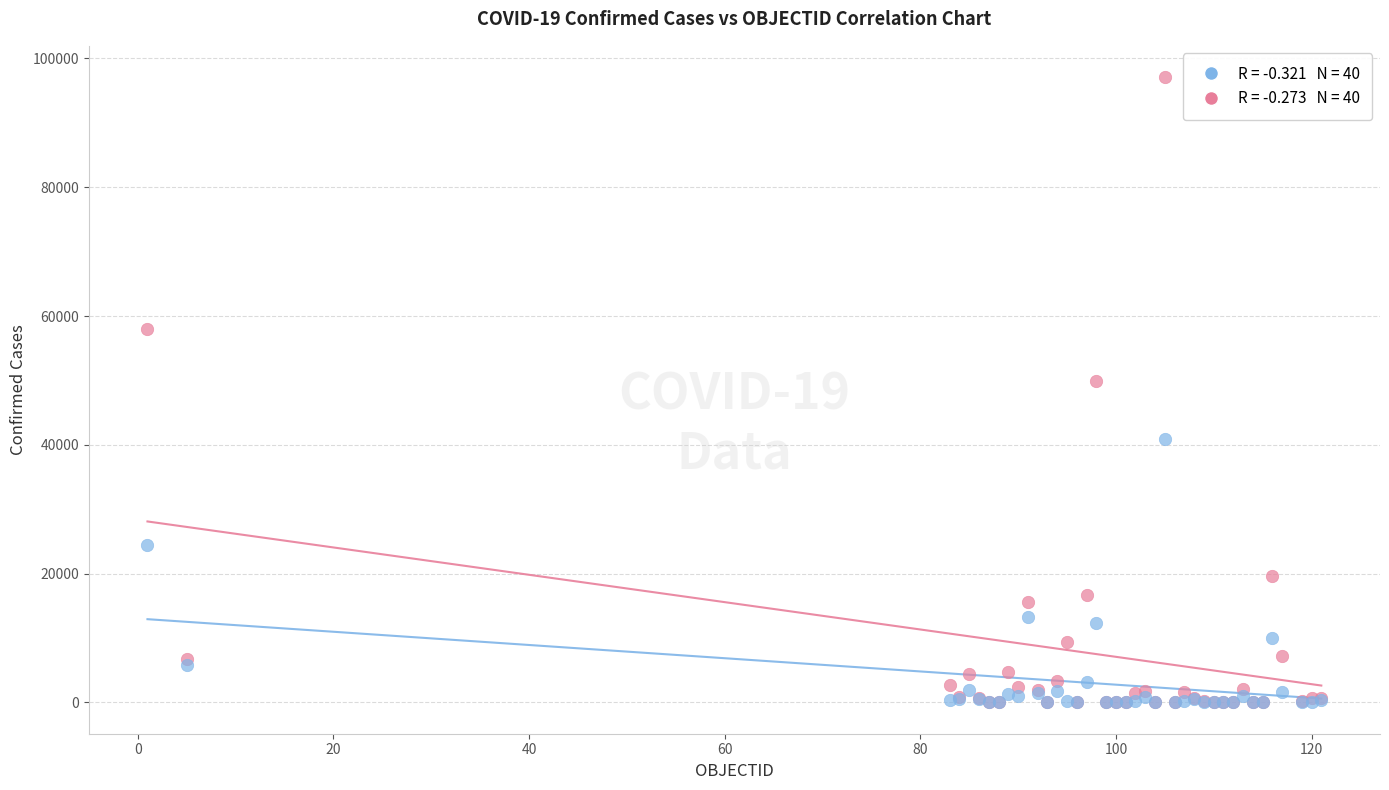

Across all series, what Y value is closest to 48552?

49906